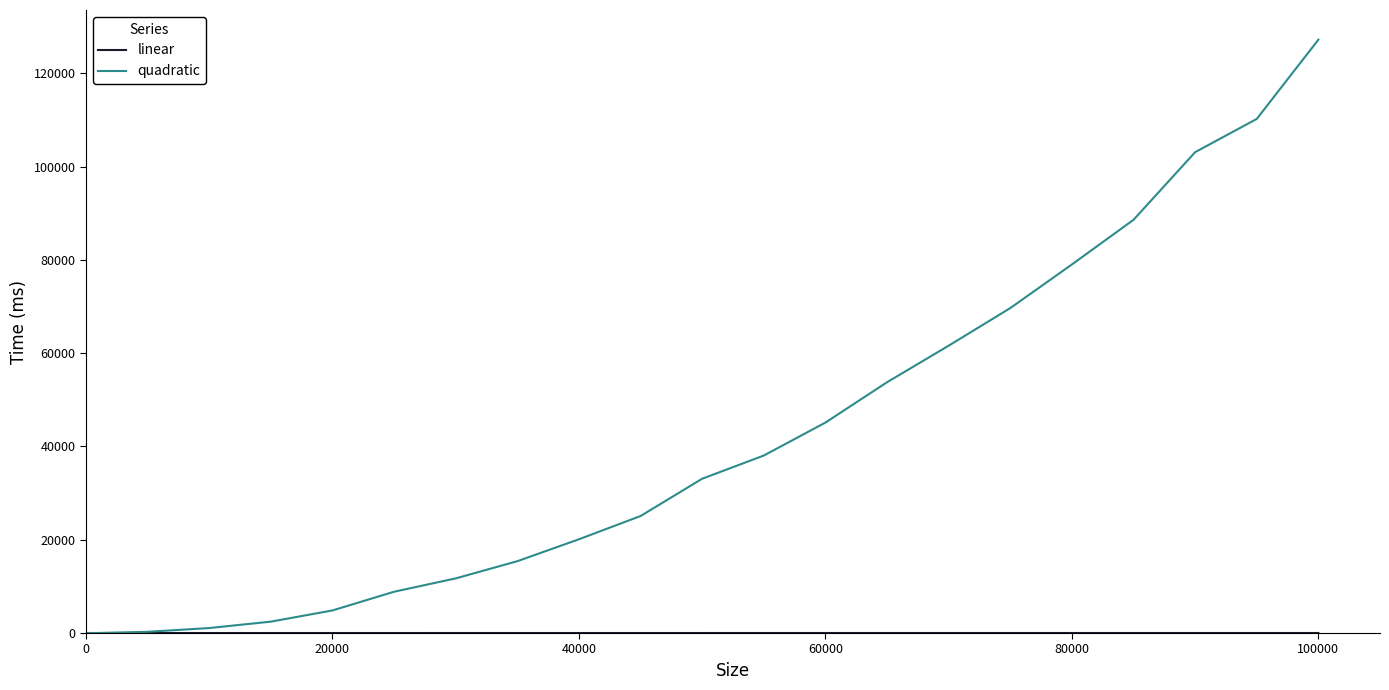

Which series has the largest total across all categories?

quadratic